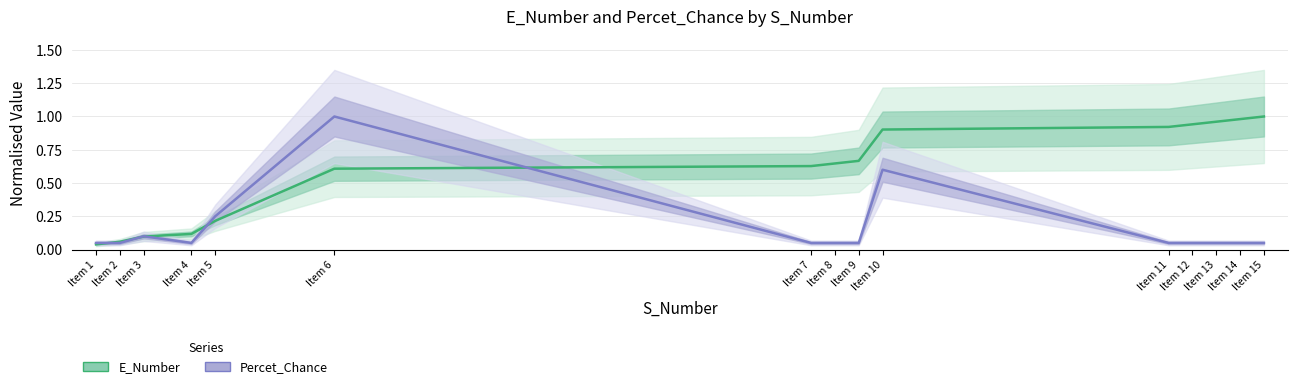

True or false: E_Number has a value of 0.9 at Item 11.

True